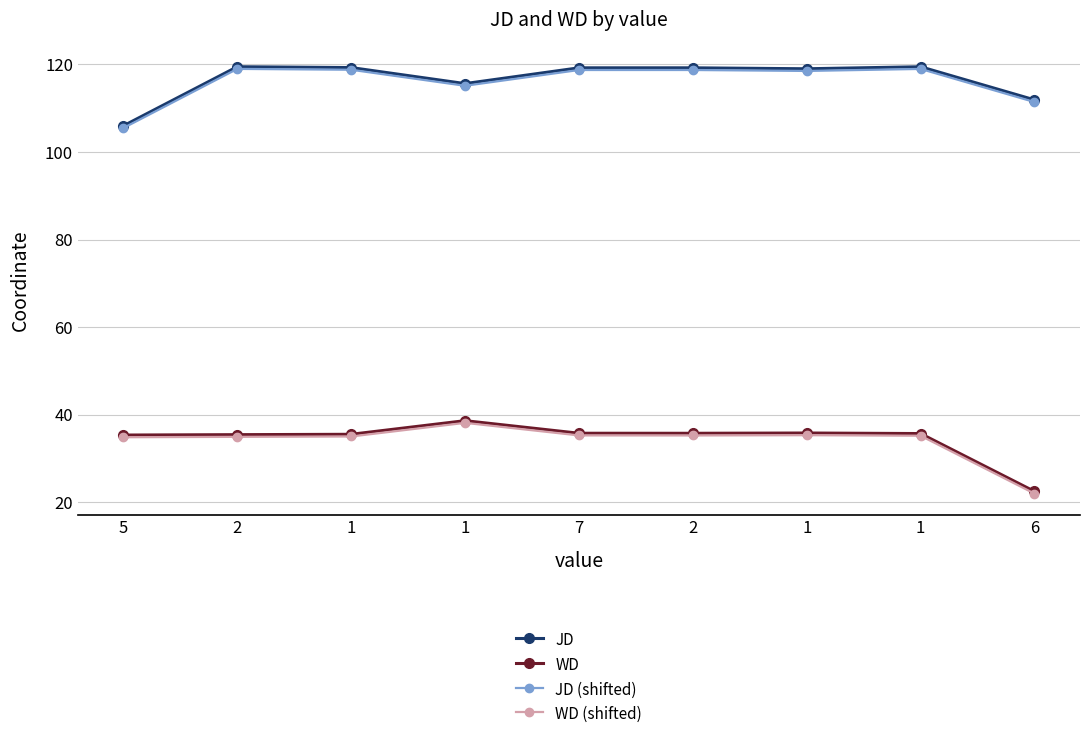

At how many categories does at least one series exceed 70?

9